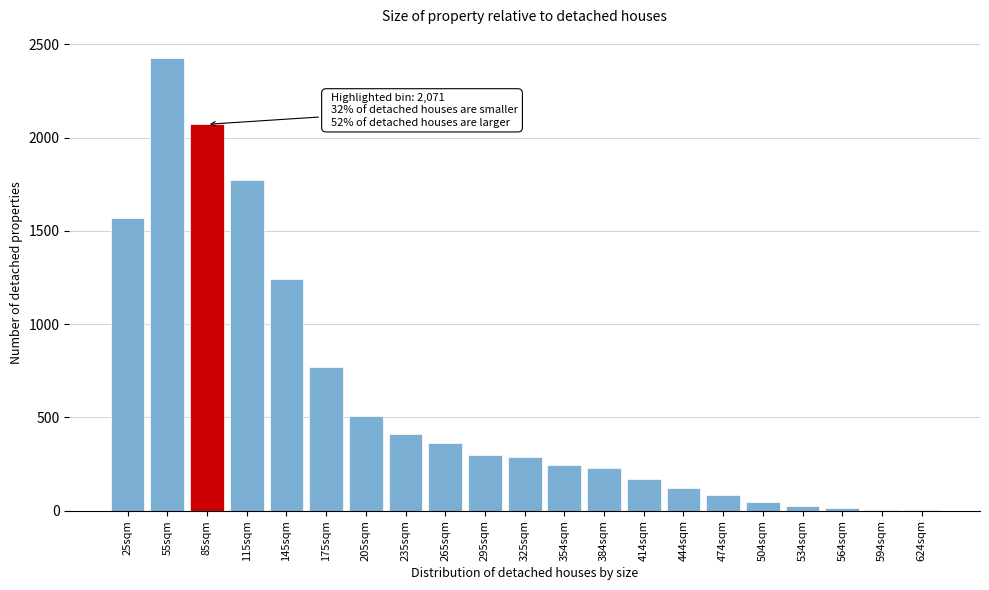

At which category does the chart reach its peak across all series?

55sqm